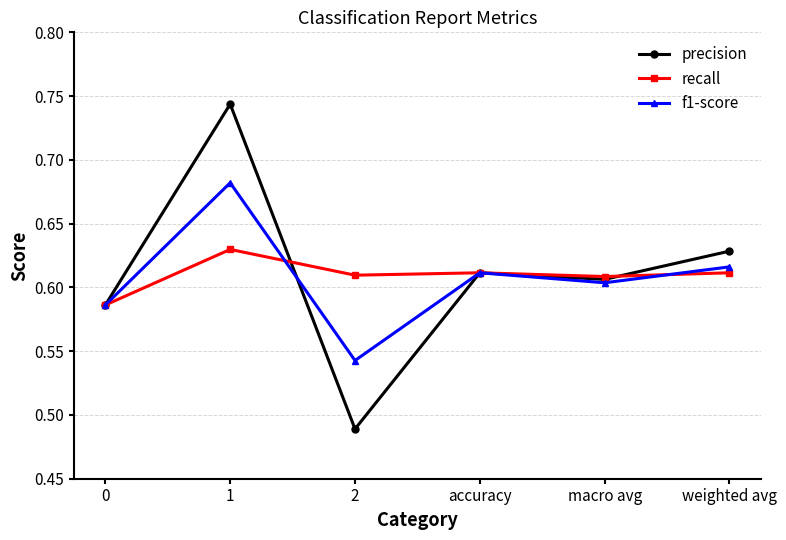

What is the label of the 5th point from the left?

macro avg